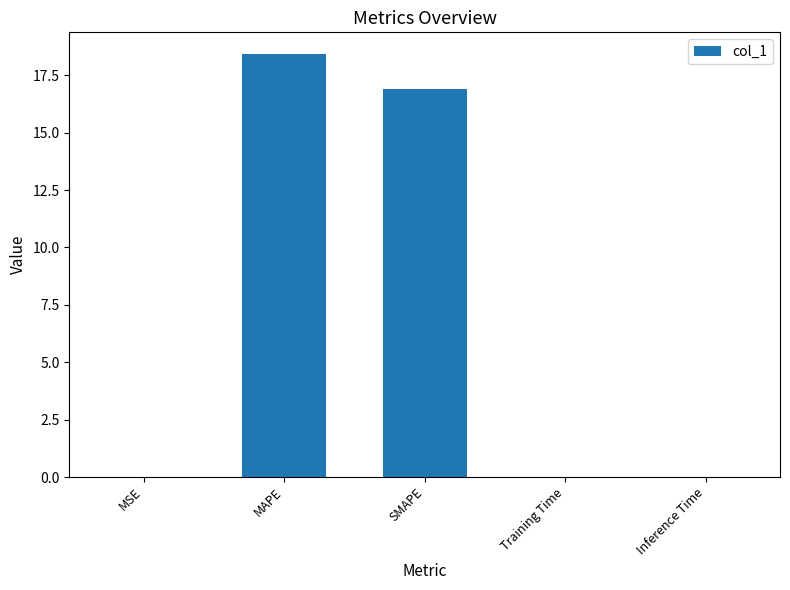

What is the average value?

7.1